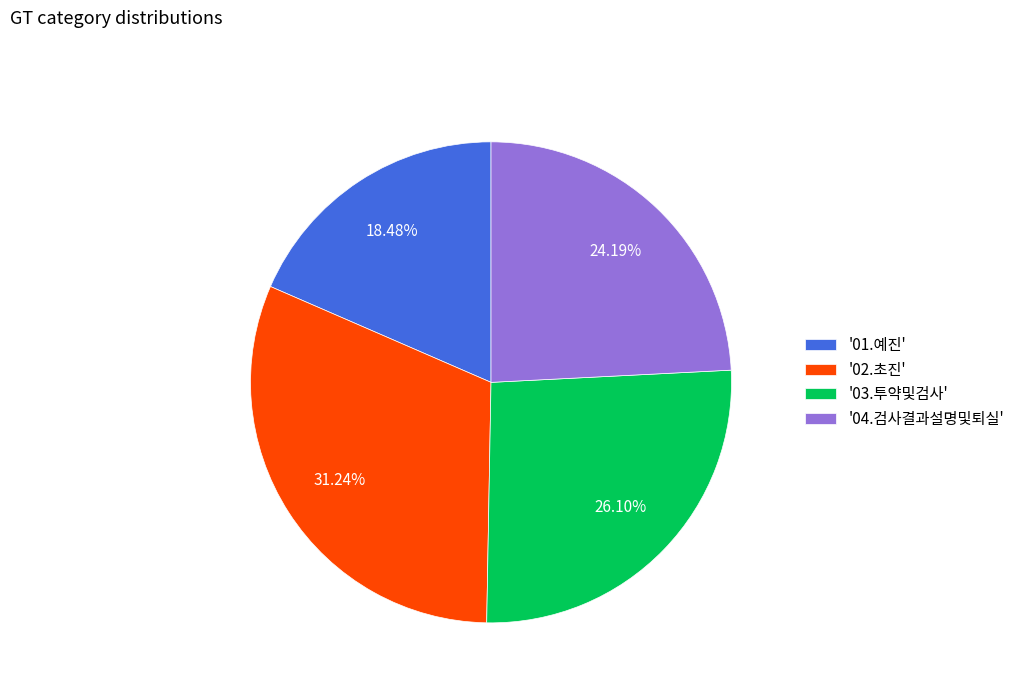

Count the number of slices in the pie.

4